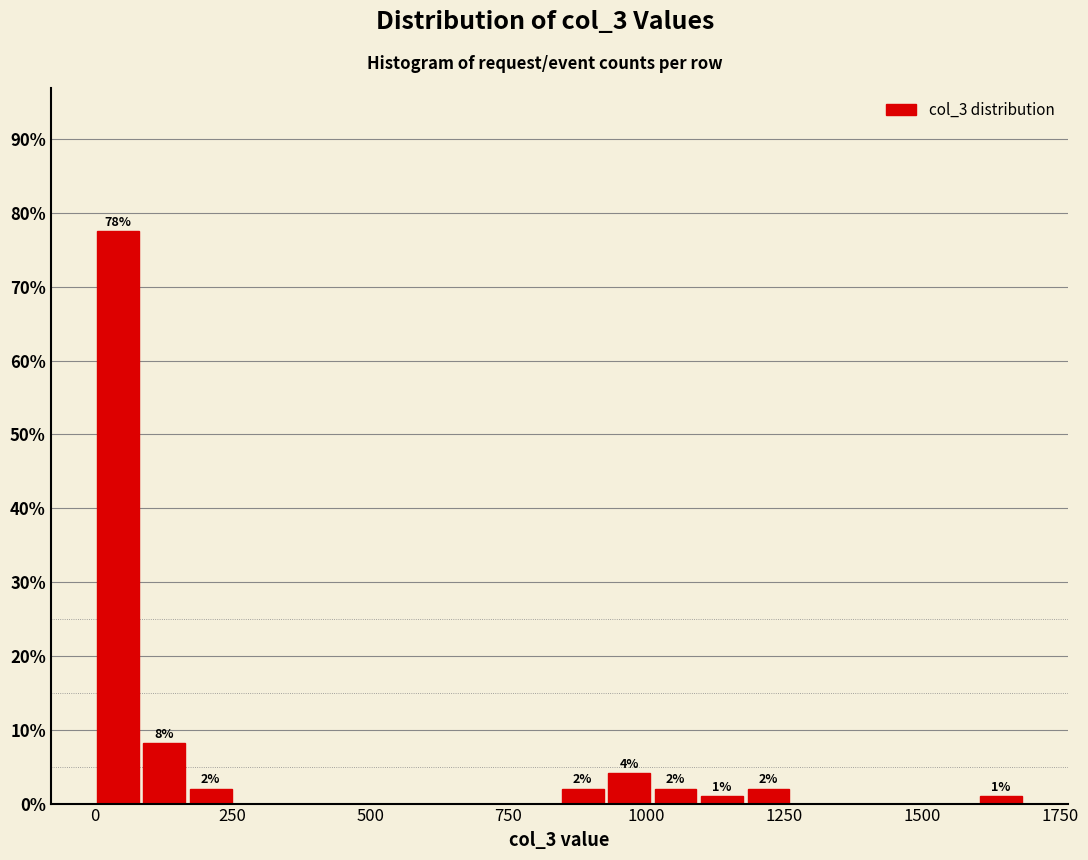

Read against the x-axis, roughly where is the centre of the tallest bar?

50